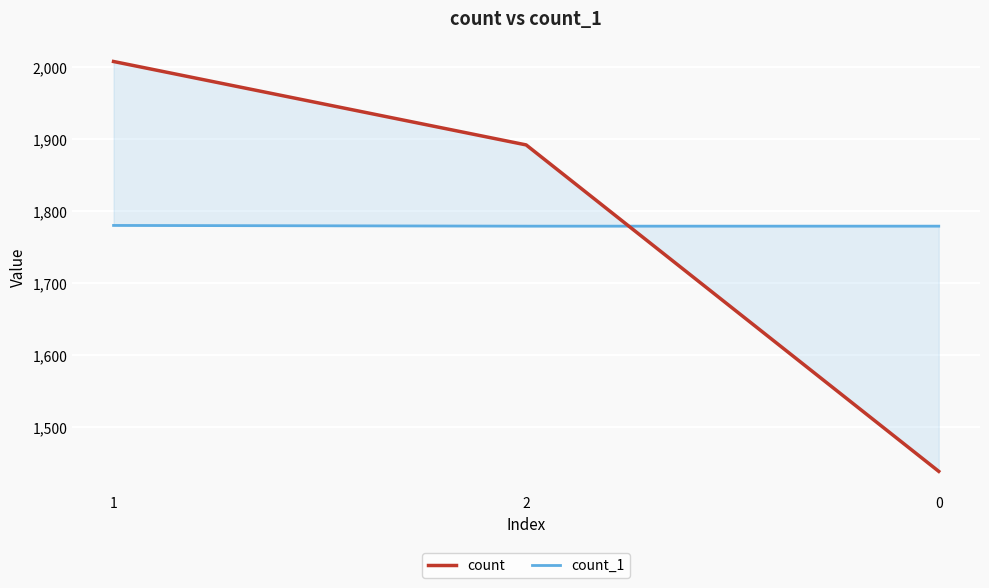

At which category is the sum across all series the highest?

1